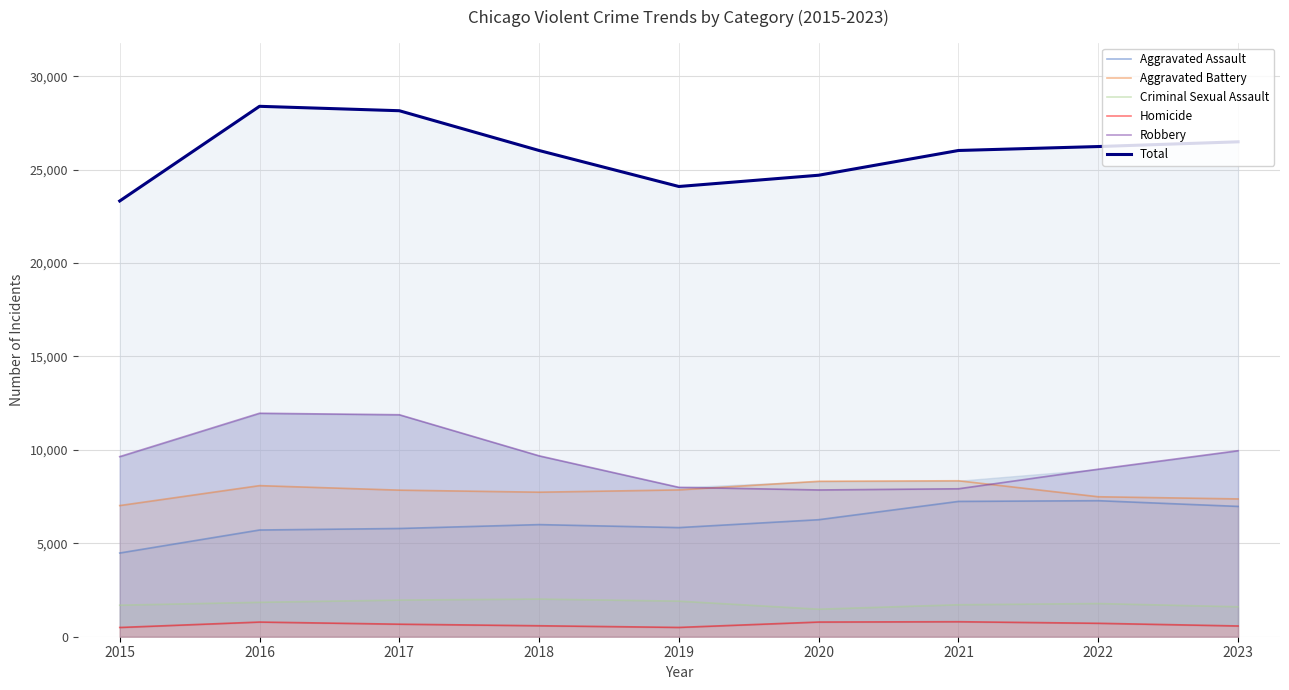

Is it true that Aggravated Assault equals 7281 at 2022?

True